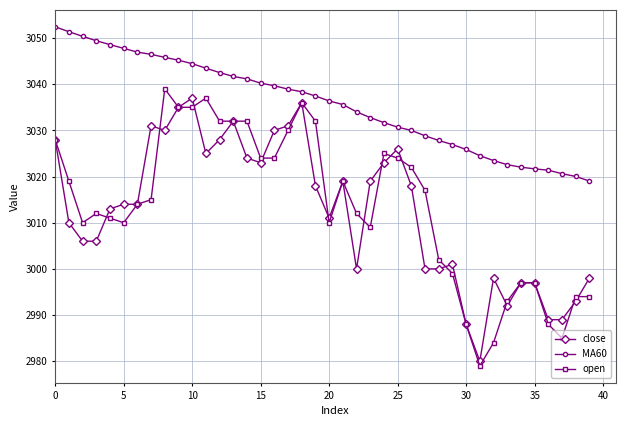

What is the maximum value for open?

3039.0